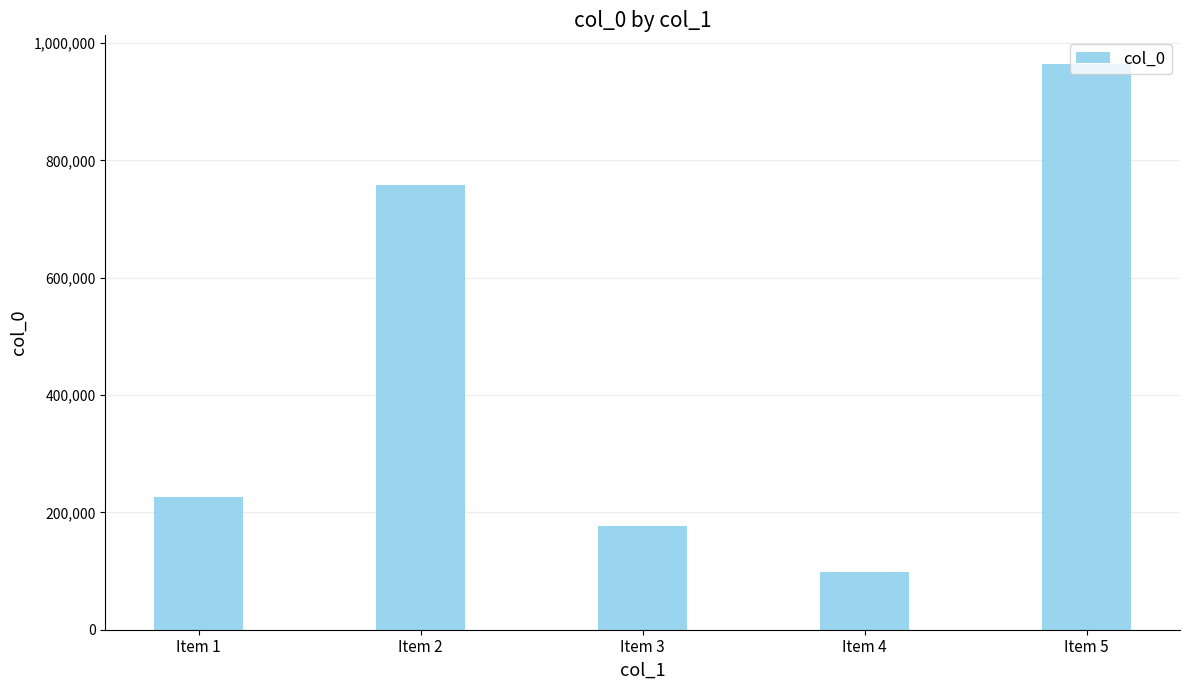

Read the value at Item 3, to the nearest 100.

176600